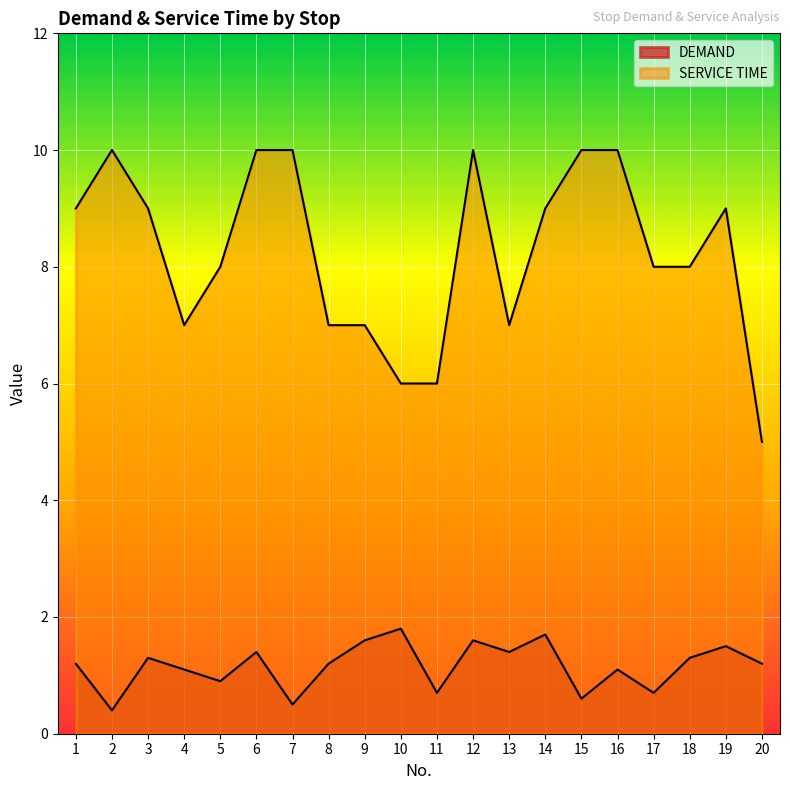

At which category does DEMAND reach its first local peak?

3